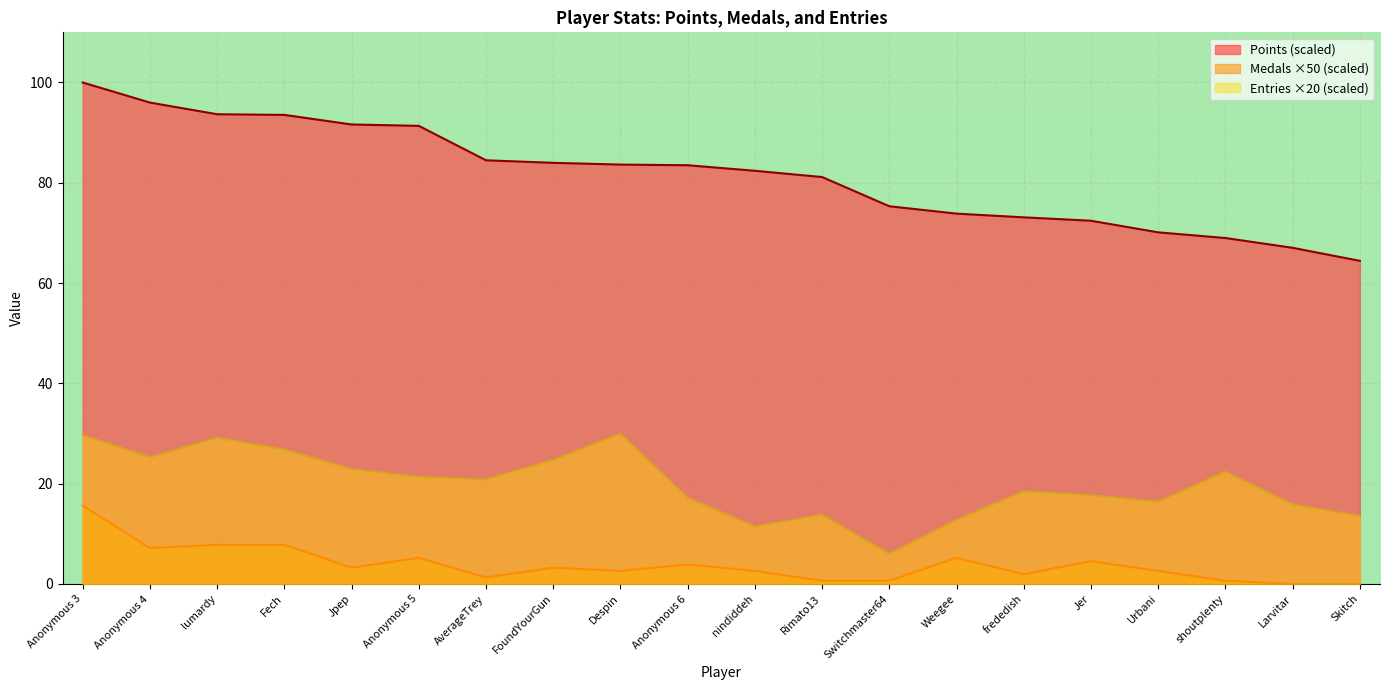

True or false: Points and Medals cross at least once.

False